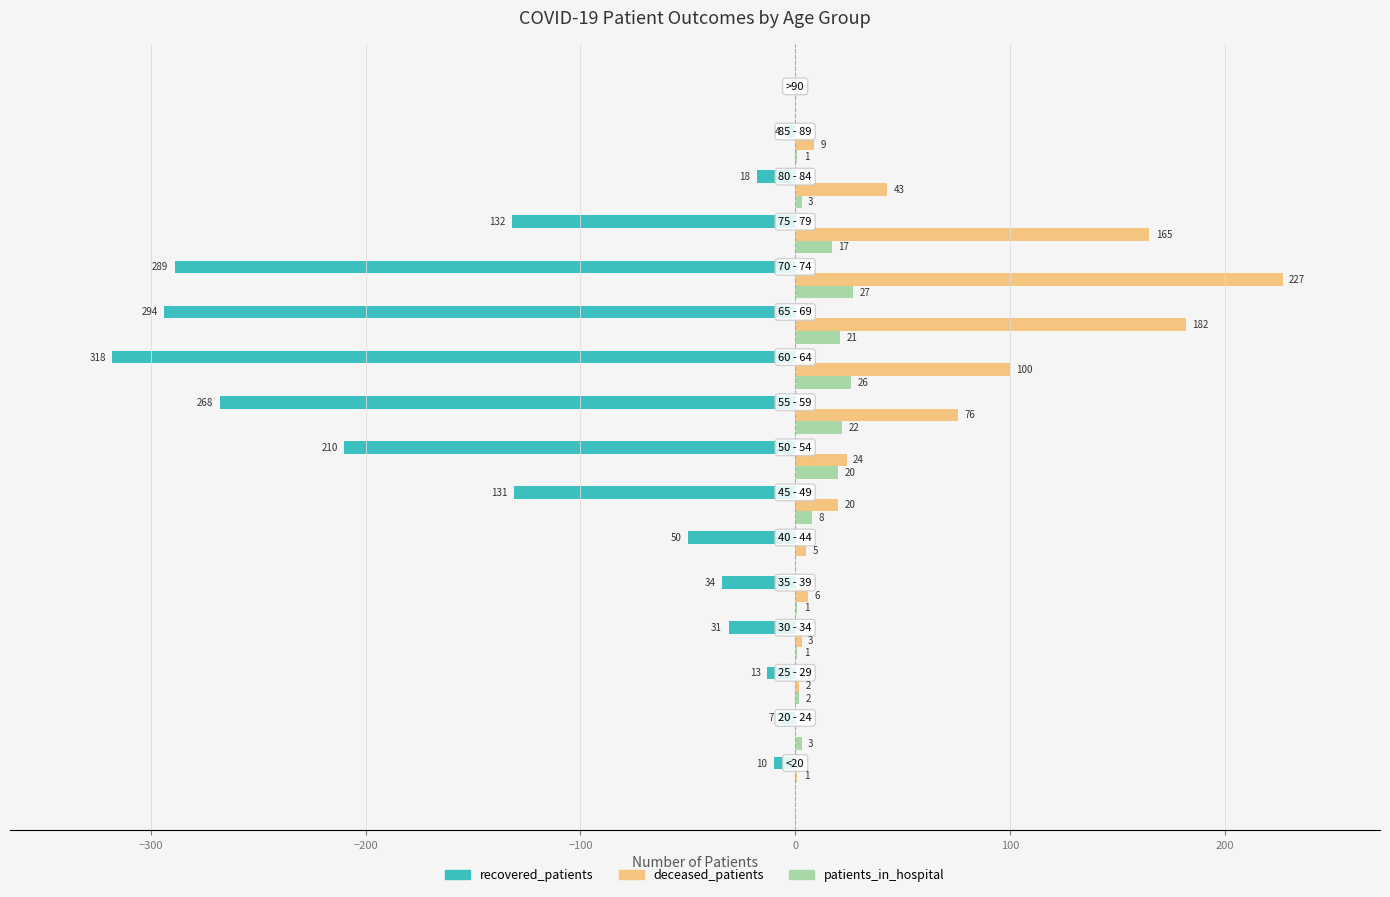

What is the sum of all patients_in_hospital values?

152